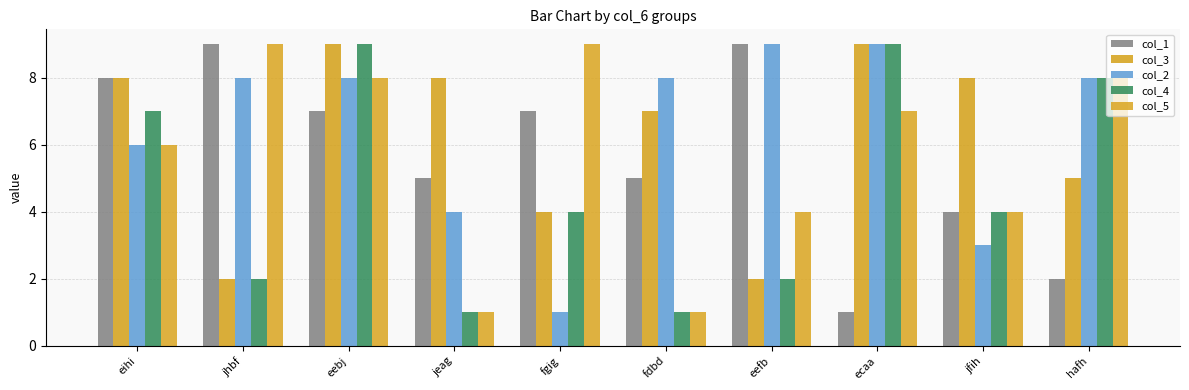

Which series has the largest total across all categories?

col_2